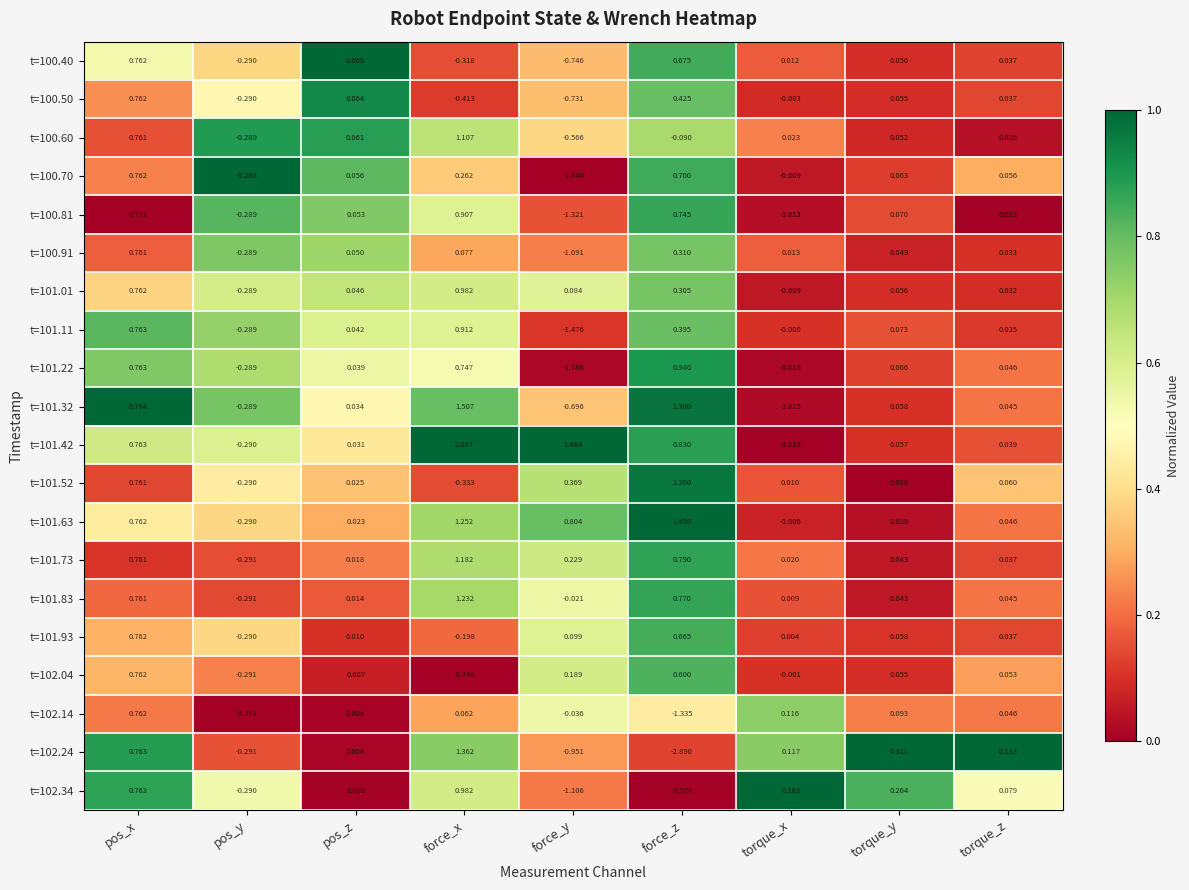

At which category does the chart reach its peak across all series?

force_x